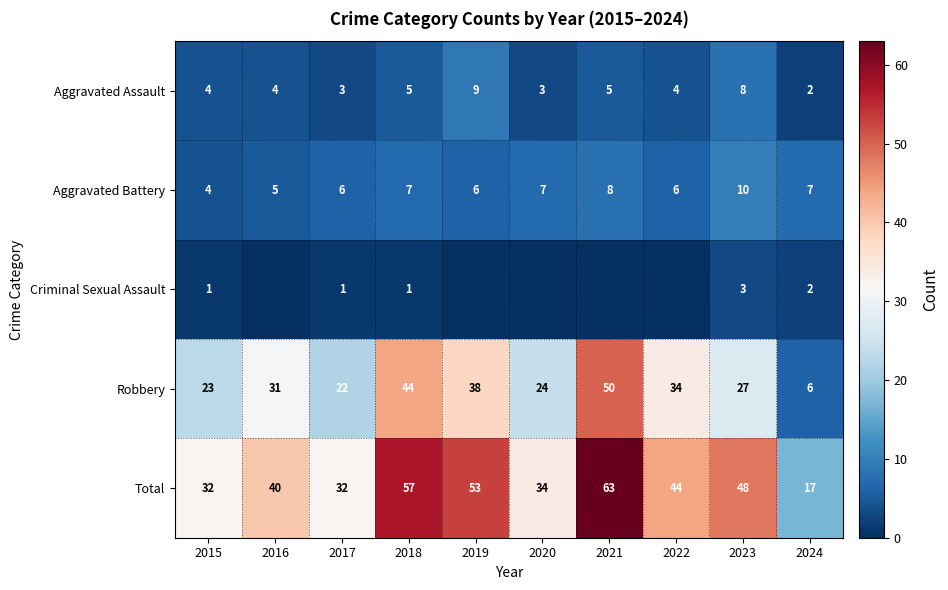

At 2018, list the series in order from smallest to largest.

Criminal Sexual Assault, Aggravated Assault, Aggravated Battery, Robbery, Total